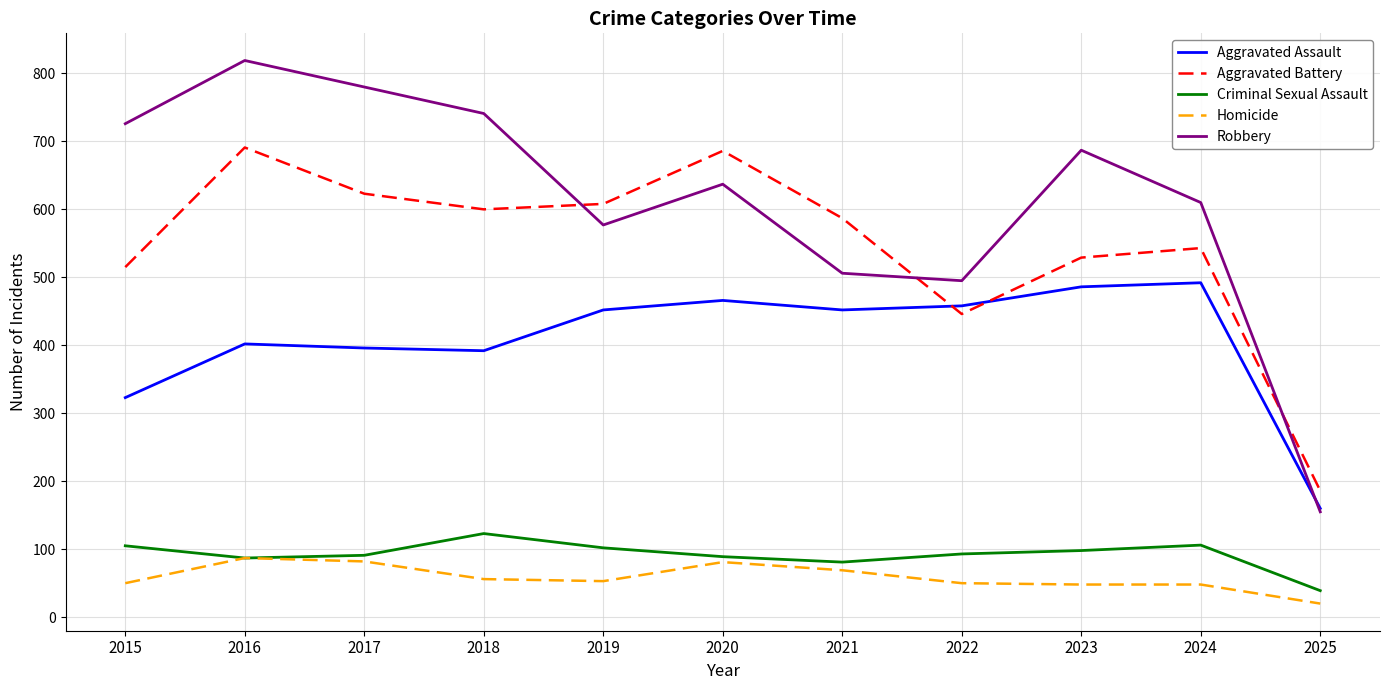

At 2024, list the series in order from largest to smallest.

Robbery, Aggravated Battery, Aggravated Assault, Criminal Sexual Assault, Homicide